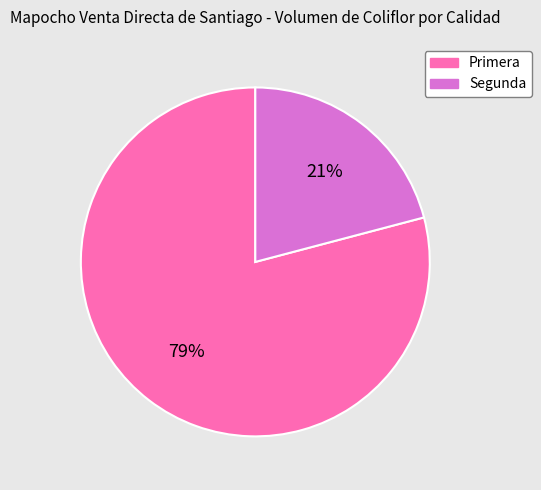

To the nearest percent, what portion does Segunda represent?

21%